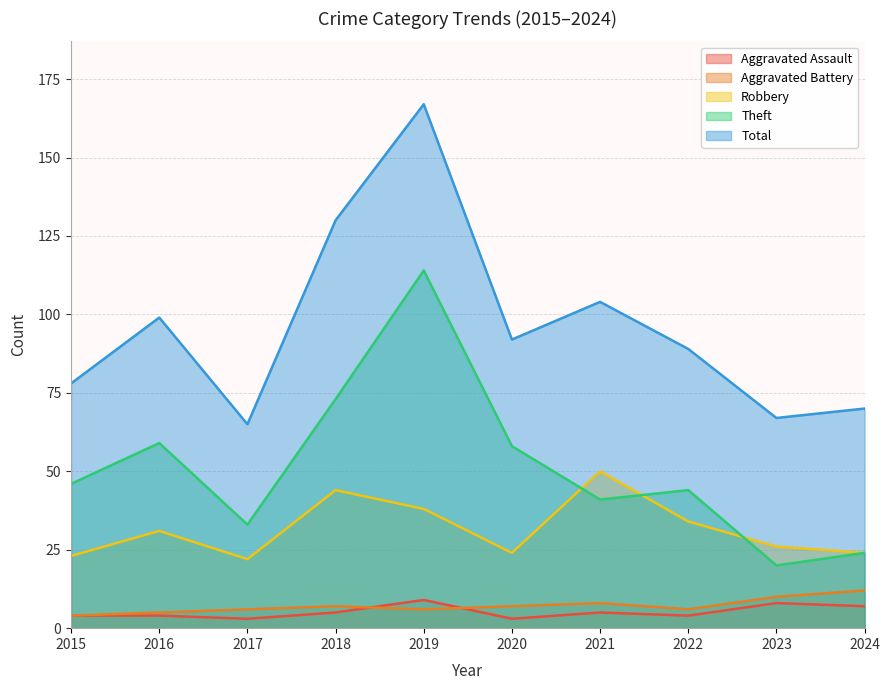

True or false: Theft and Aggravated Assault cross at least once.

False